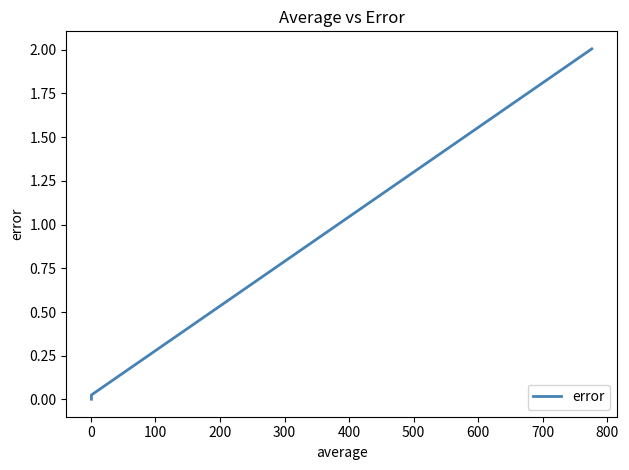

What is the maximum value shown in the chart?

2.0